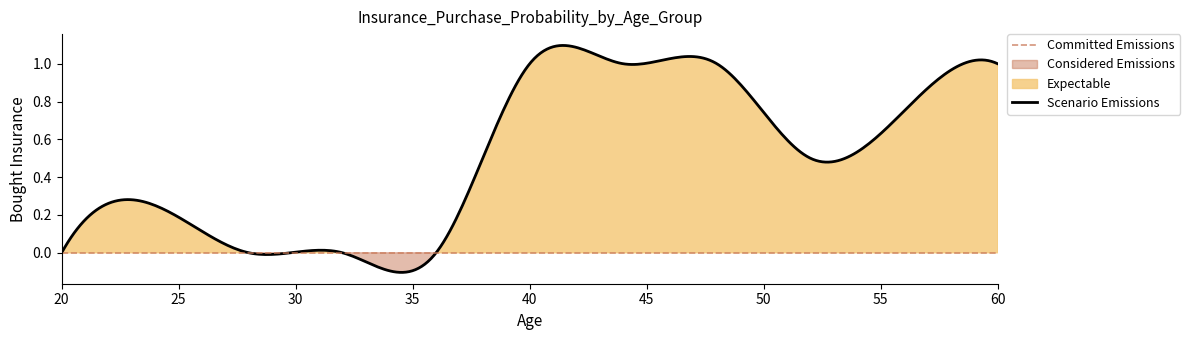

Rank the categories by value from lowest to highest.

0, 1, 3, 6, 10, 11, 12, 13, 18, 19, 20, 21, 26, 2, 4, 5, 7, 8, 9, 14, 15, 16, 17, 22, 23, 24, 25